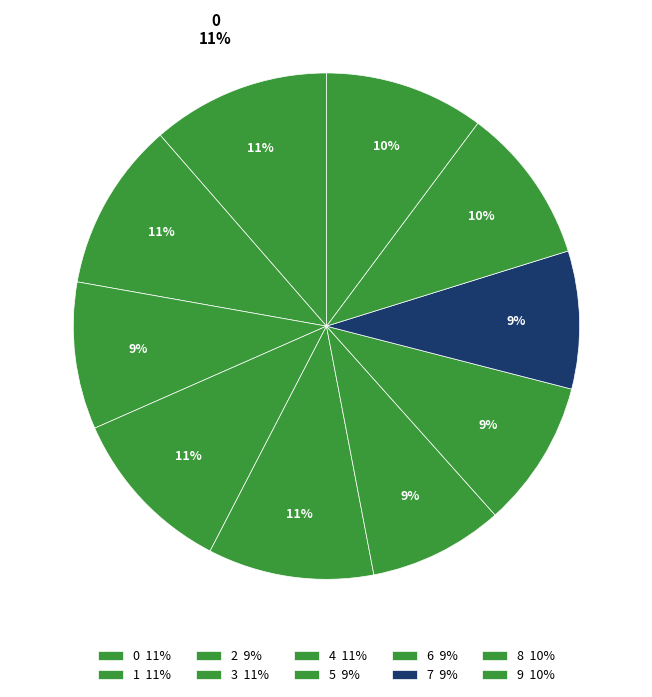

To the nearest percent, what portion does 8 represent?

10%